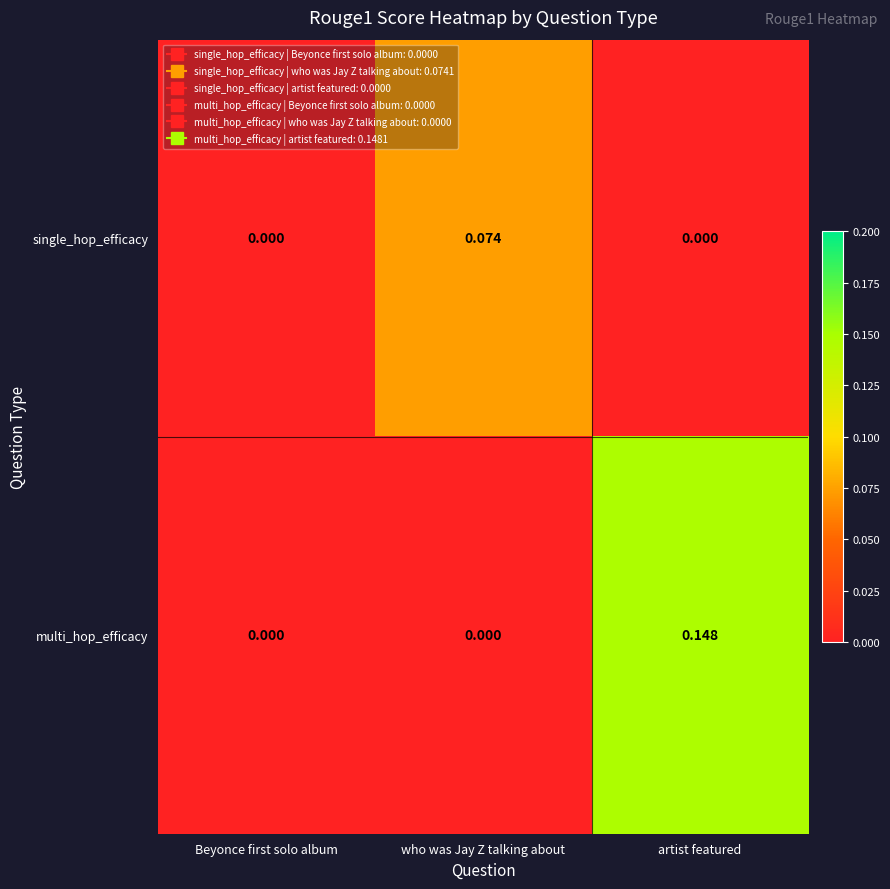

Which series has the largest total across all categories?

multi_hop_efficacy